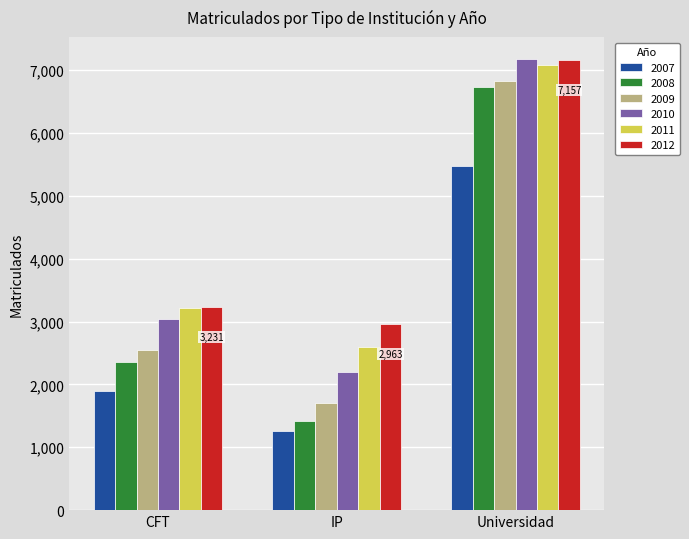

What is the difference between the 2012 values at CFT and IP?

268